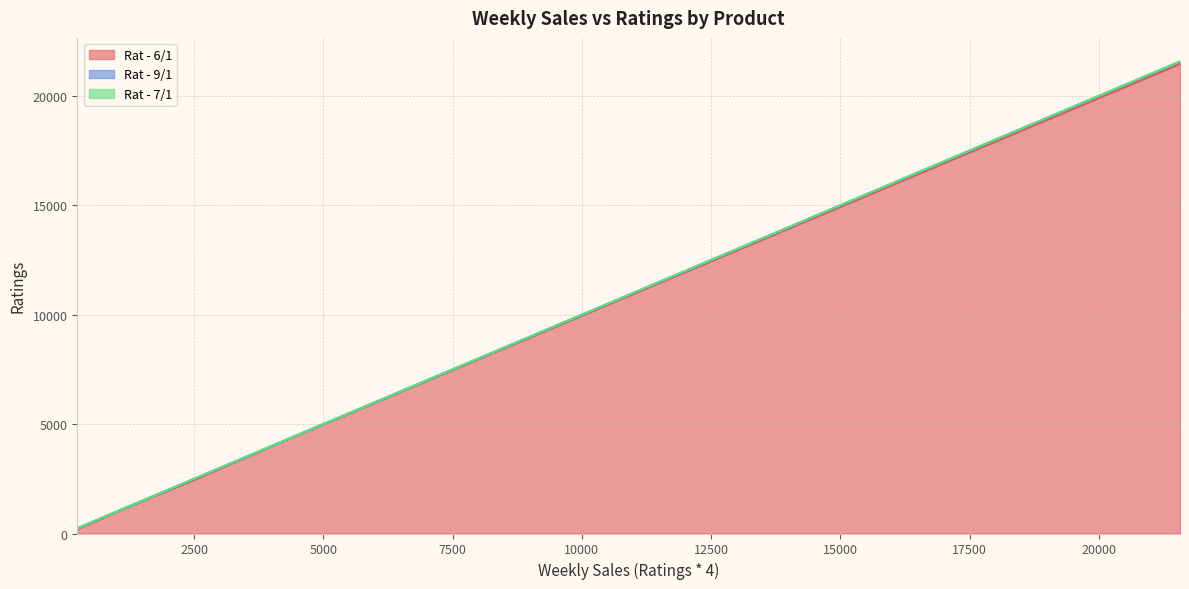

True or false: Rat - 6/1 and Rat - 7/1 intersect in this chart.

False